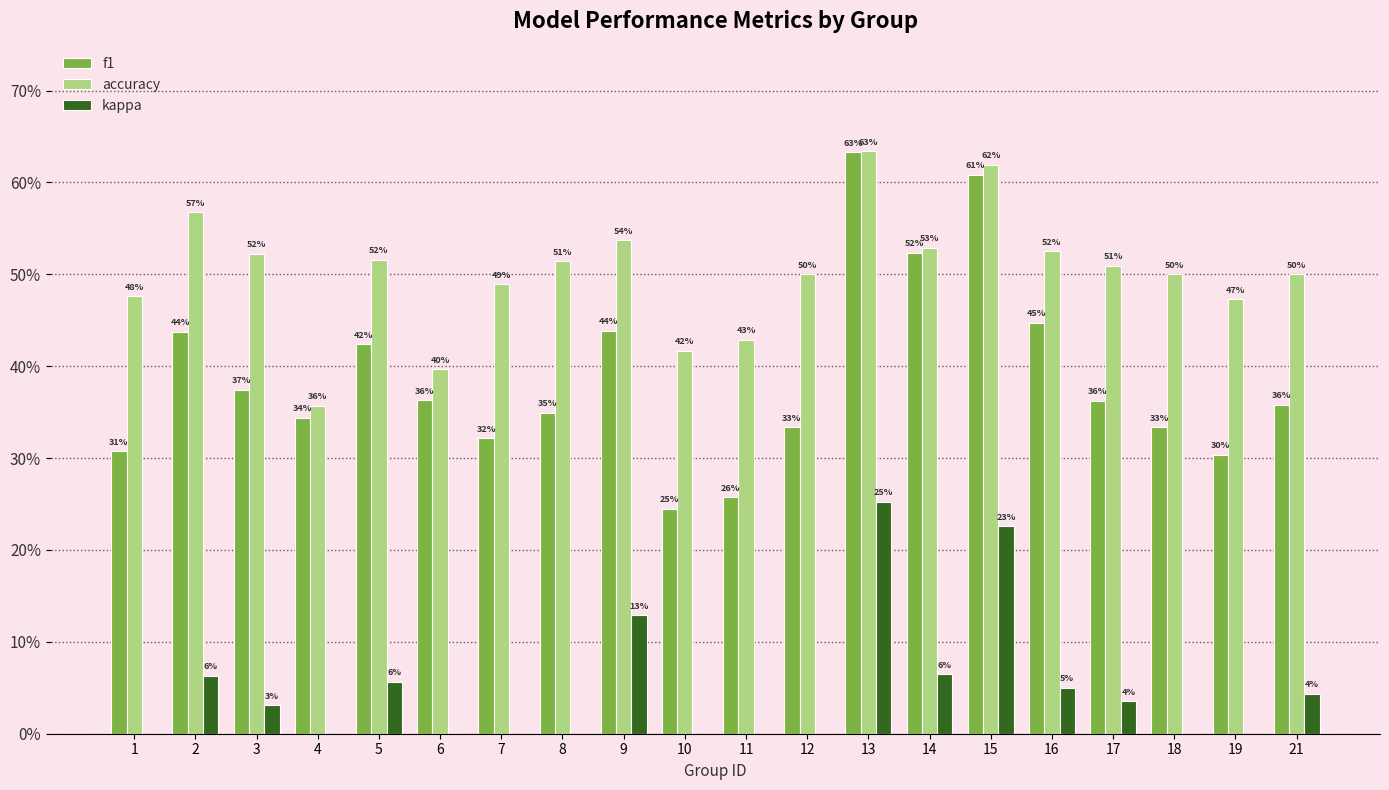

Where does the kappa series first go above 0?

2